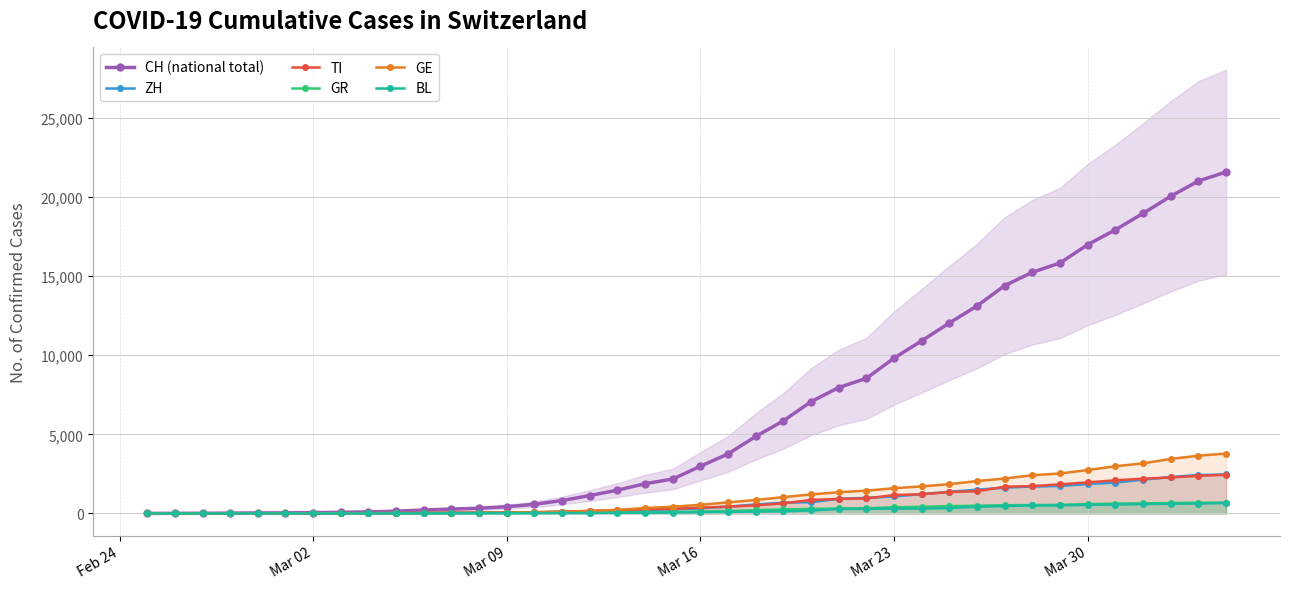

How many data points in CH (national total) are less than 2983?

20